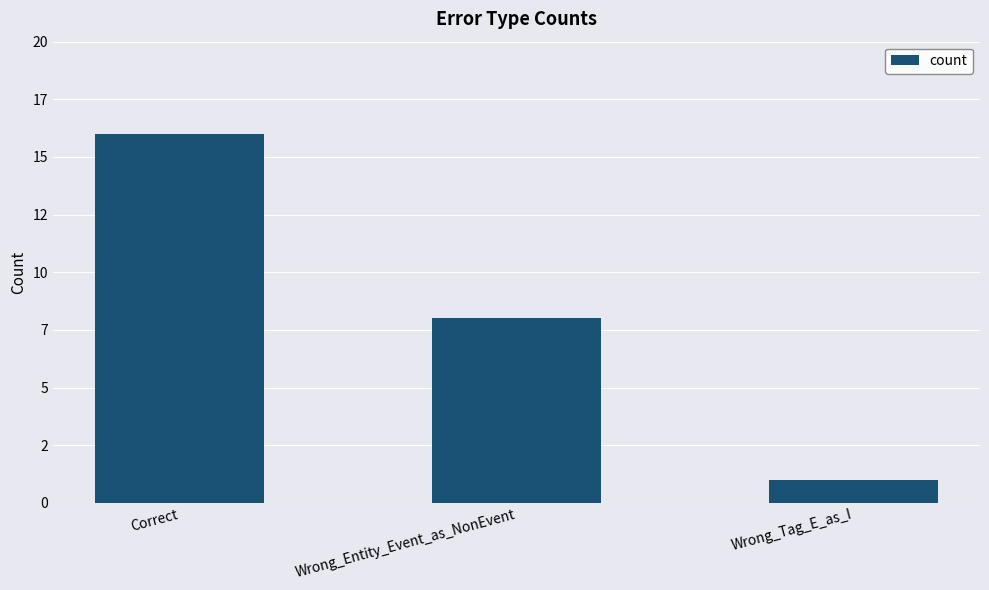

Where is the data nearest to the value 8?

Wrong_Entity_Event_as_NonEvent